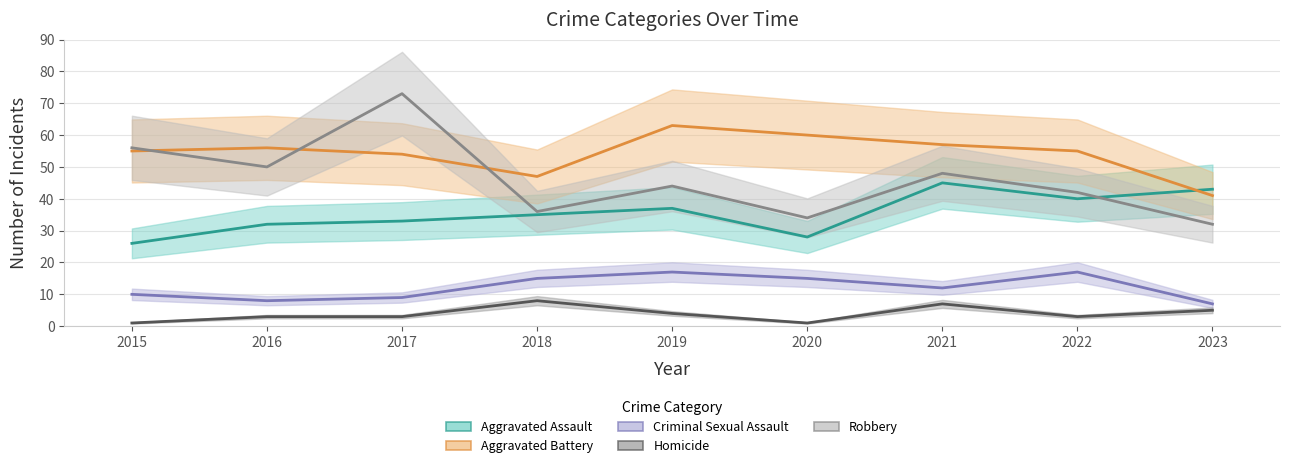

How many series are shown in this chart?

5